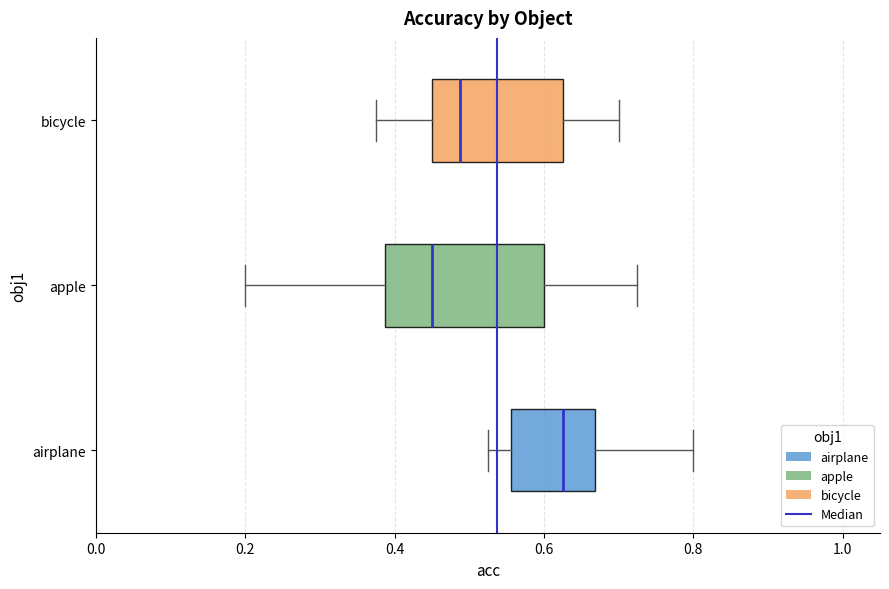

Reading bottom to top, transcribe this box plot: for each box, give where its median line is, the range the box spans, and where its two whiskers end, as read against the x-axis. The values are not printed on the chart, so give them approximately, as read against the axis.

airplane: median 0.62, box 0.56 to 0.66, whiskers 0.52 to 0.80
apple: median 0.46, box 0.38 to 0.60, whiskers 0.20 to 0.72
bicycle: median 0.48, box 0.46 to 0.62, whiskers 0.38 to 0.70